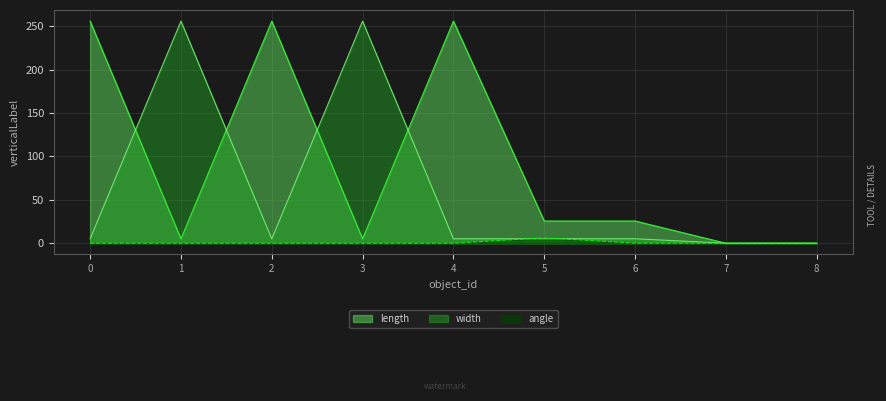

Rank the series at 8 from lowest to highest value.

angle, length, width